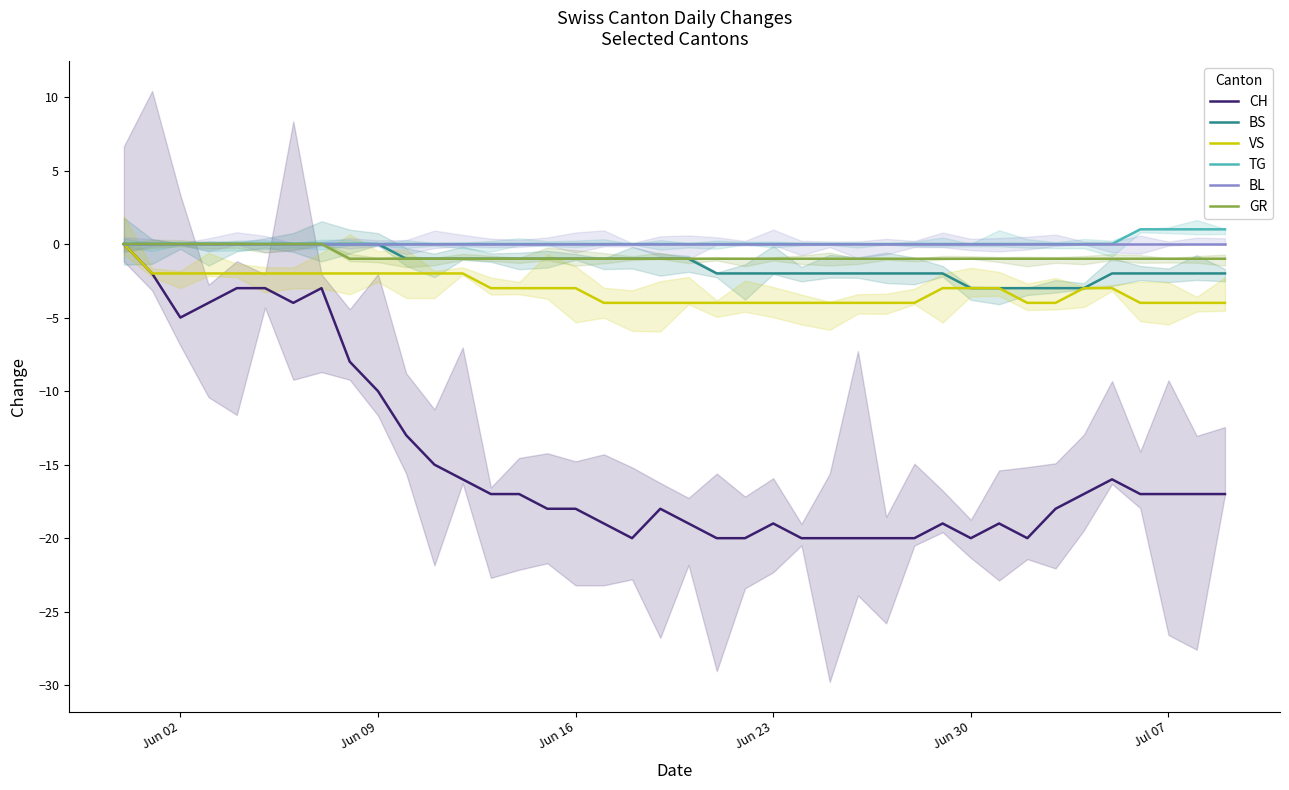

Where is BS nearest to the value -1?

10